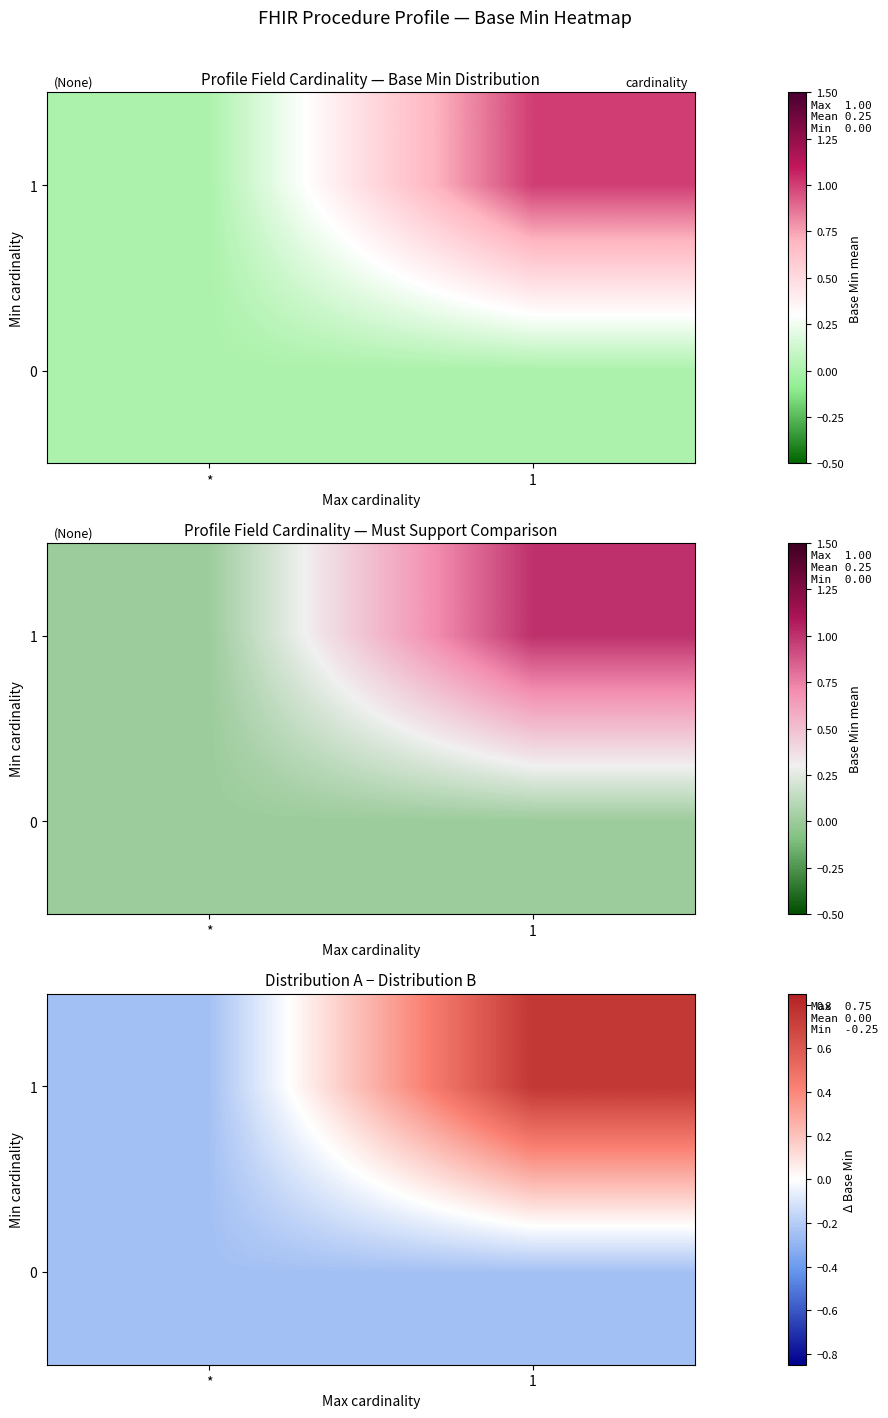

What value does the row_1 series have at *?

-0.2